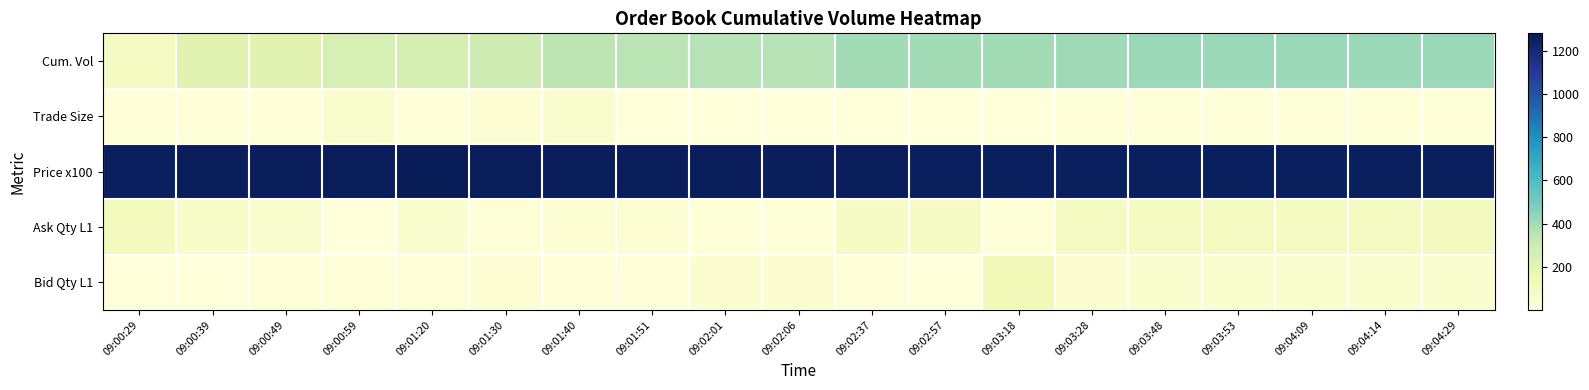

How many categories are shown in the chart?

19